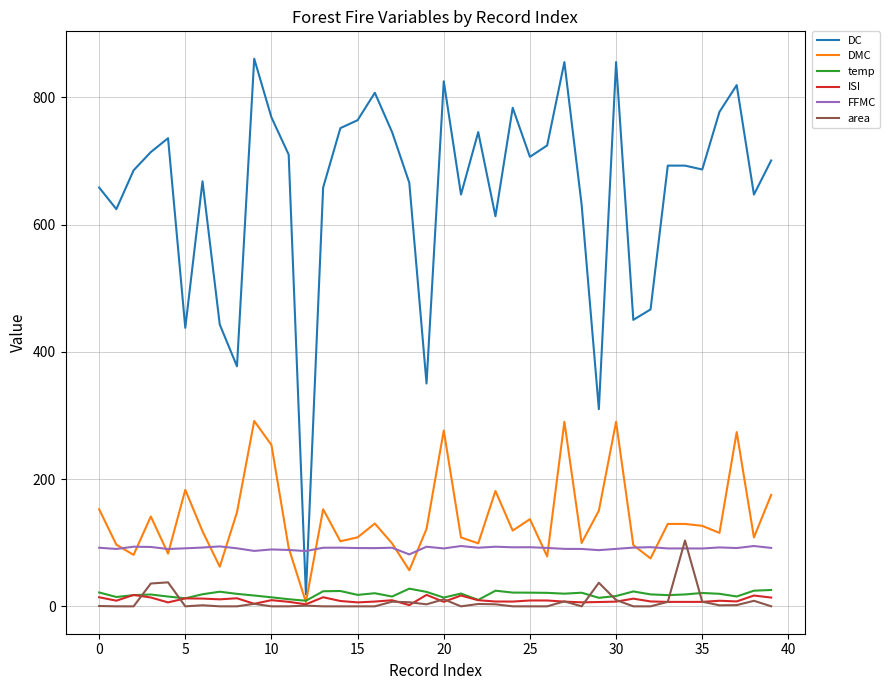

Which series has the largest total across all categories?

DC